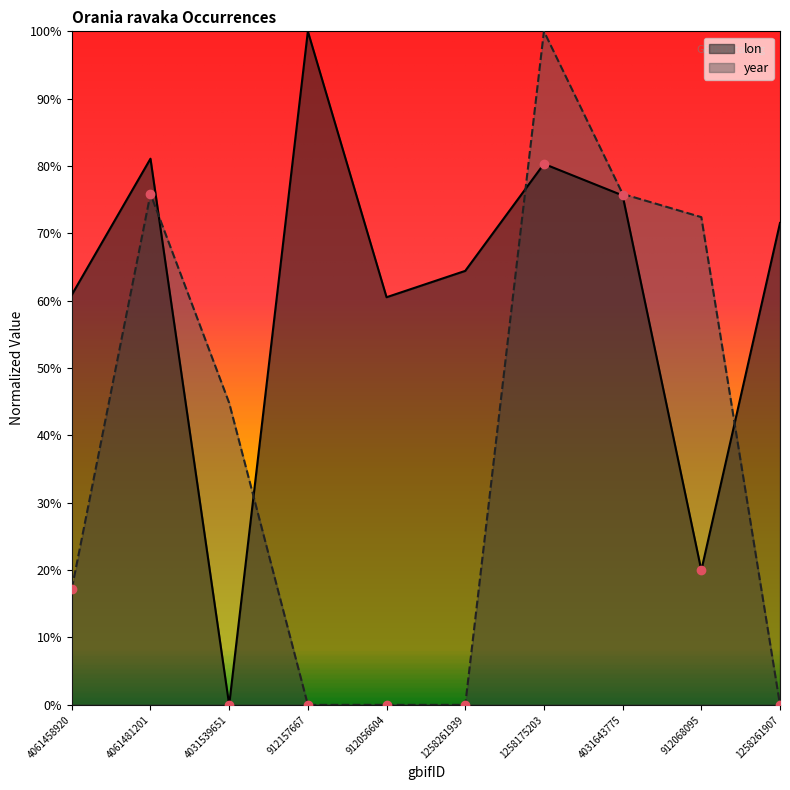

What is the greatest value displayed?

1.0